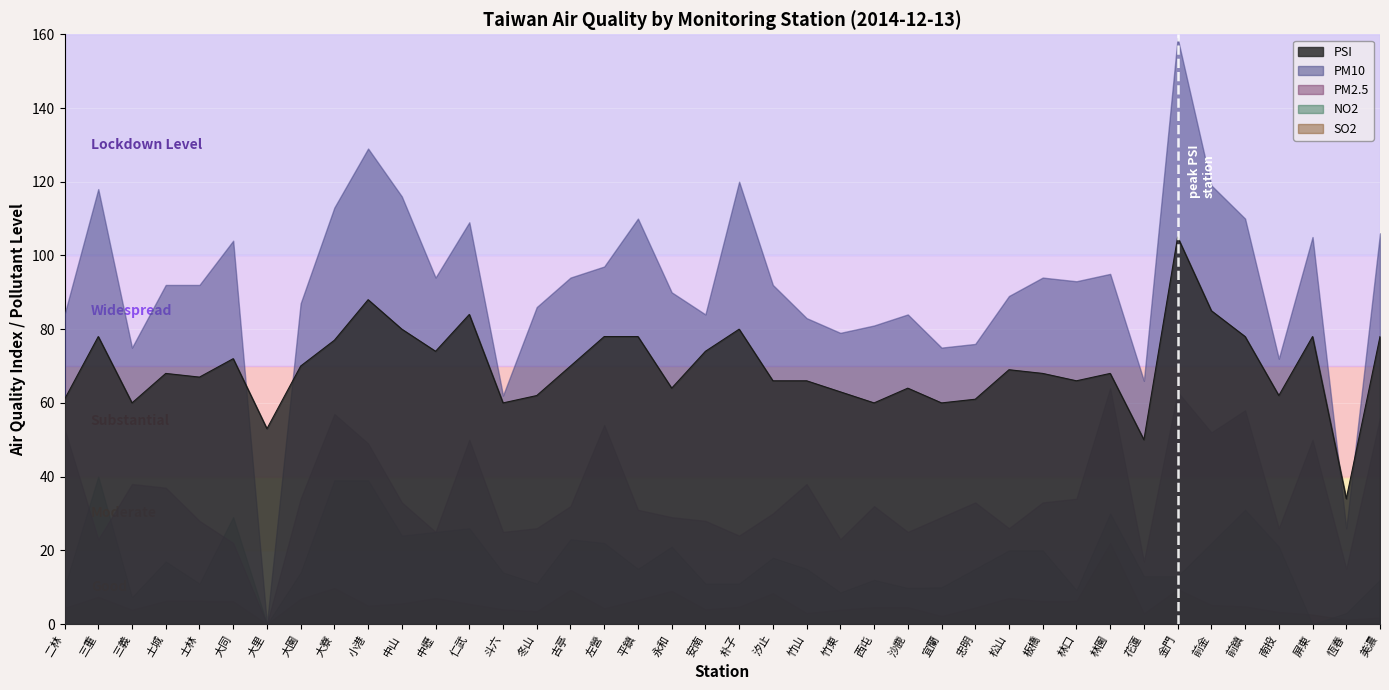

True or false: PSI and CO cross at least once.

False